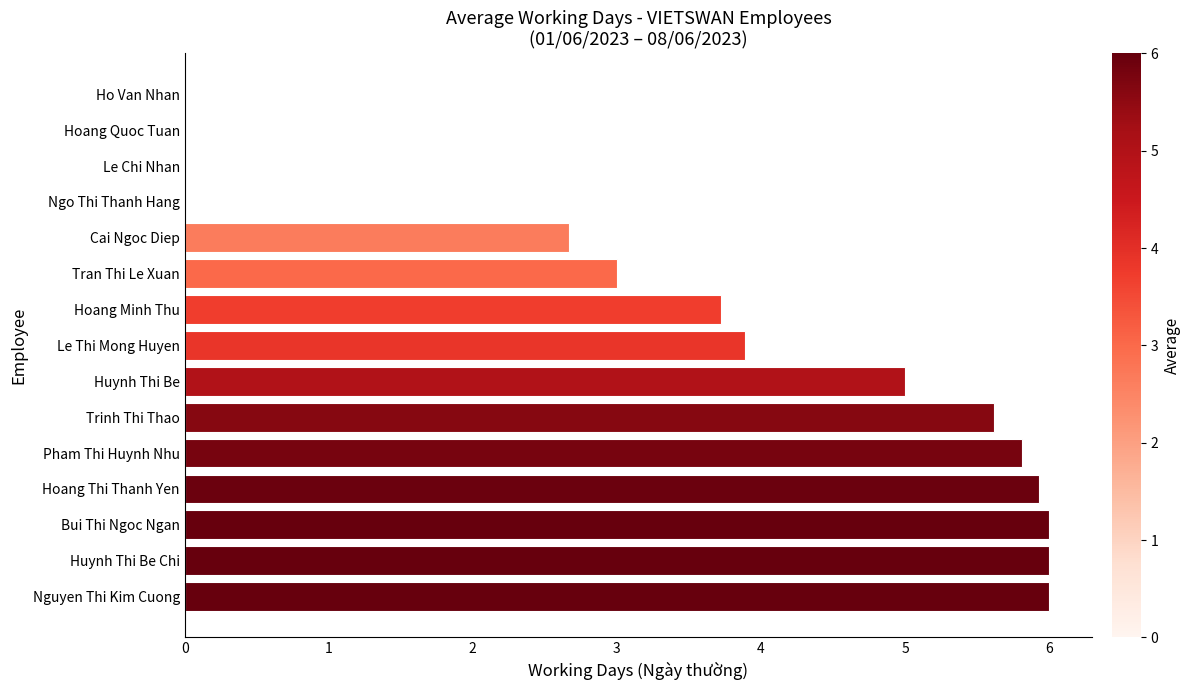

Which has a higher value, Hoang Quoc Tuan or Tran Thi Le Xuan?

Tran Thi Le Xuan